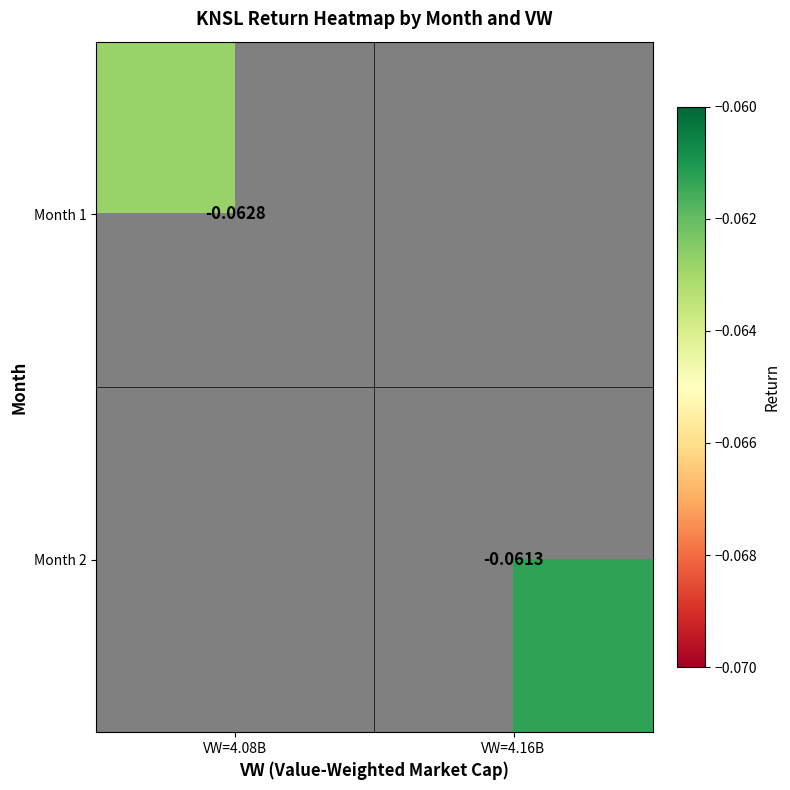

List the labels in order of Month 2 value, smallest first.

VW=4.08B, VW=4.16B